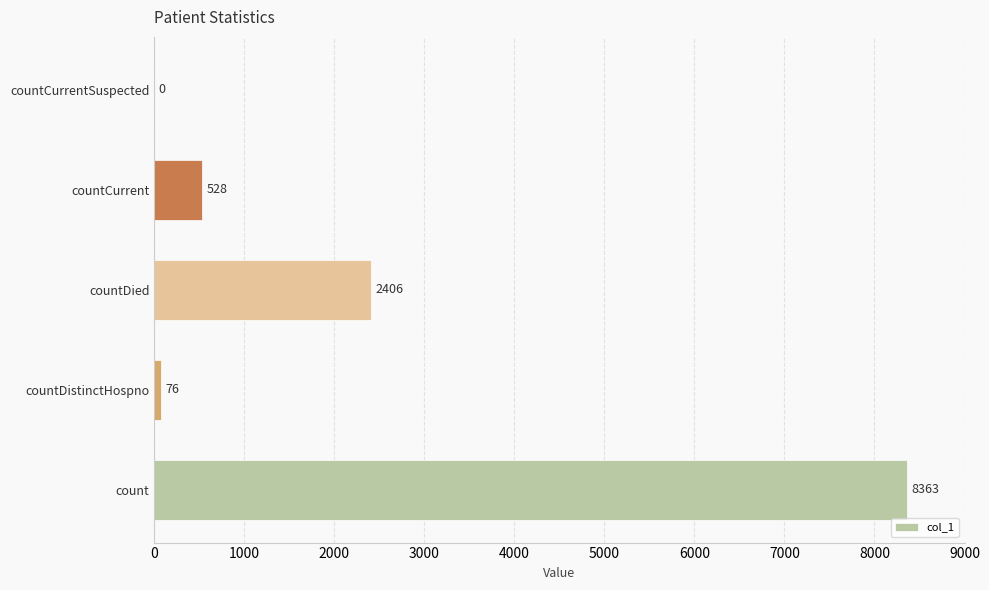

What is the greatest value displayed?

8363